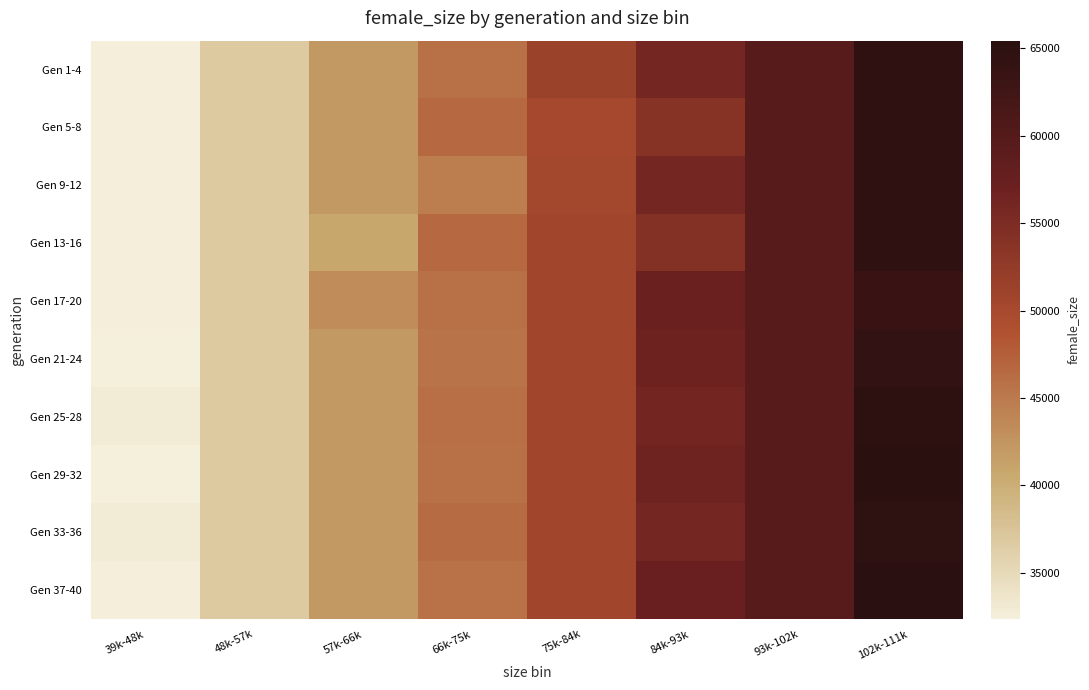

What is the difference between the highest and lowest values at 57k-66k?

2562.0